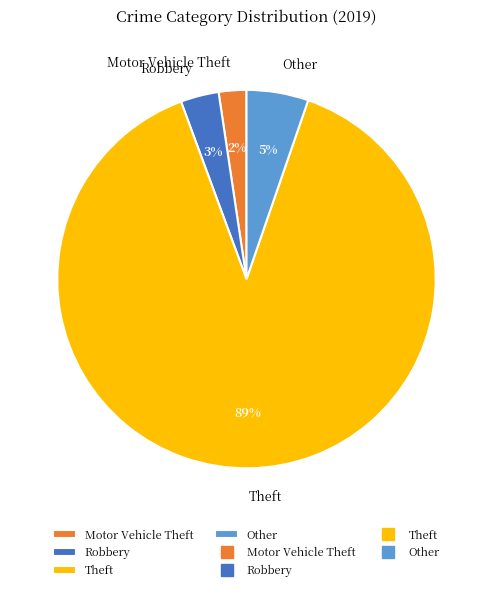

How many segments does this pie chart have?

4